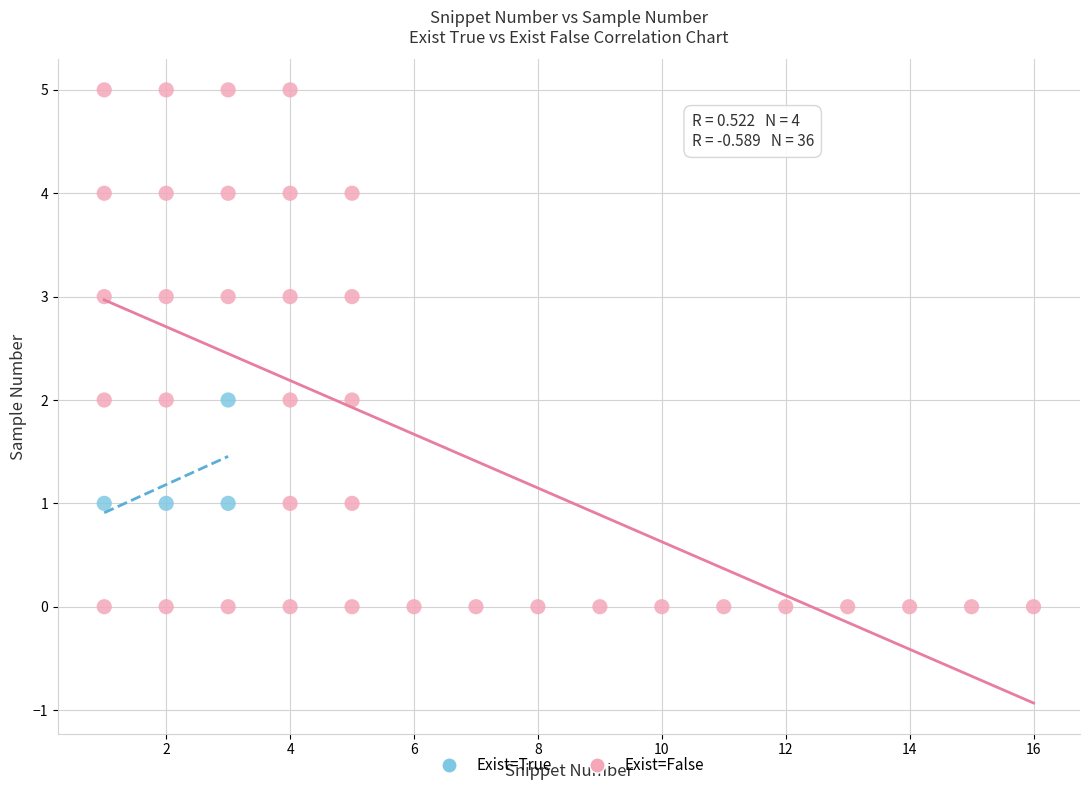

Which series has the widest spread of Y values?

Exist=False